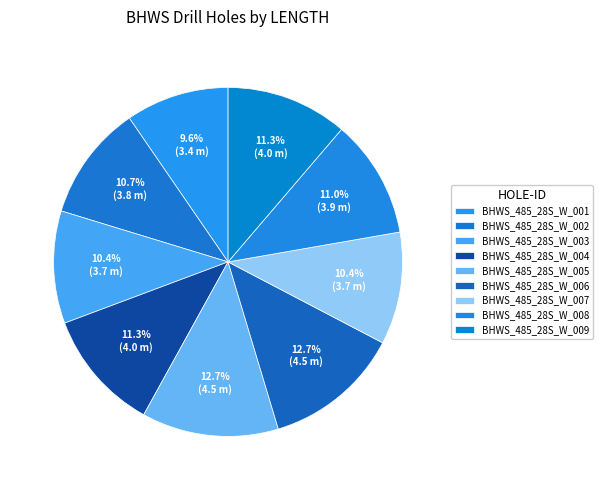

To the nearest percent, what percentage of the pie is BHWS_485_28S_W_006?

13%